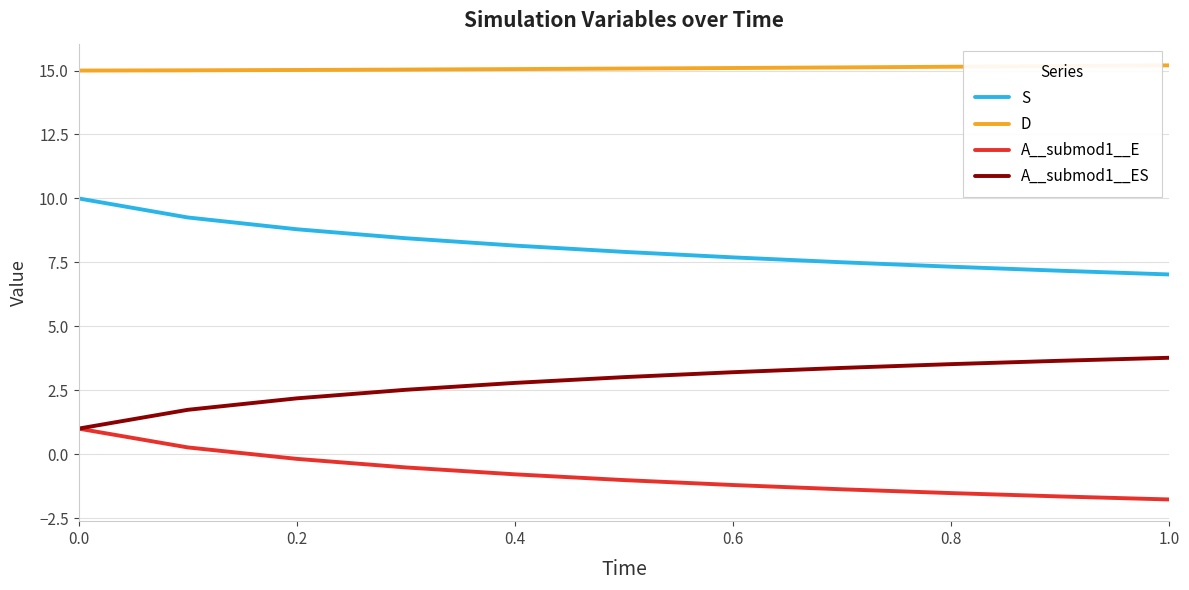

True or false: A__submod1__E and D intersect in this chart.

False